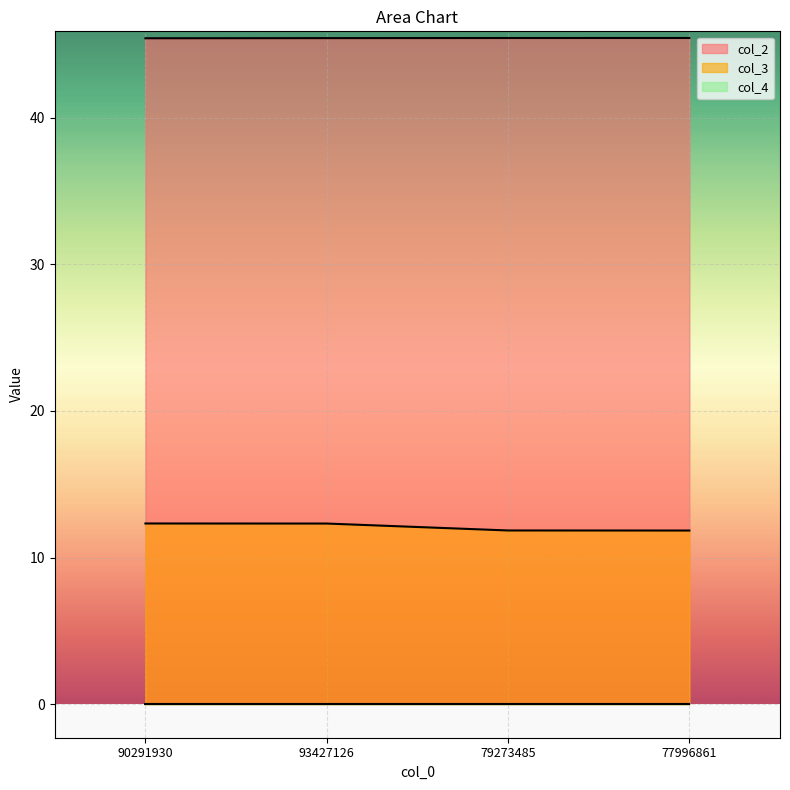

What value does the col_3 series have at 93427126?

12.3